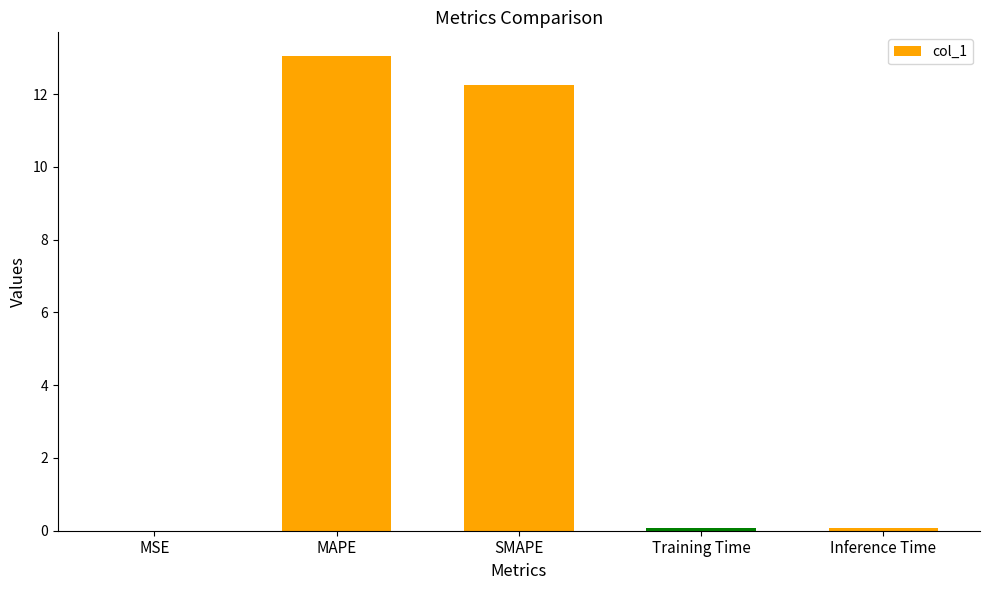

At which category does the chart reach its peak across all series?

MAPE